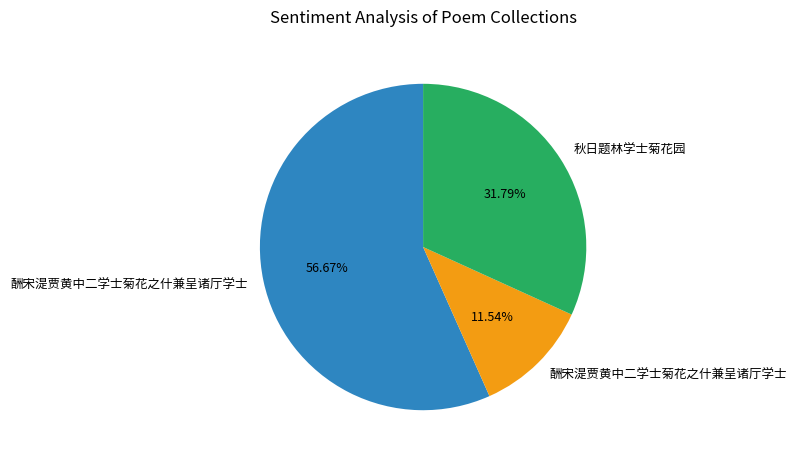

Is there a majority slice in this chart?

Yes